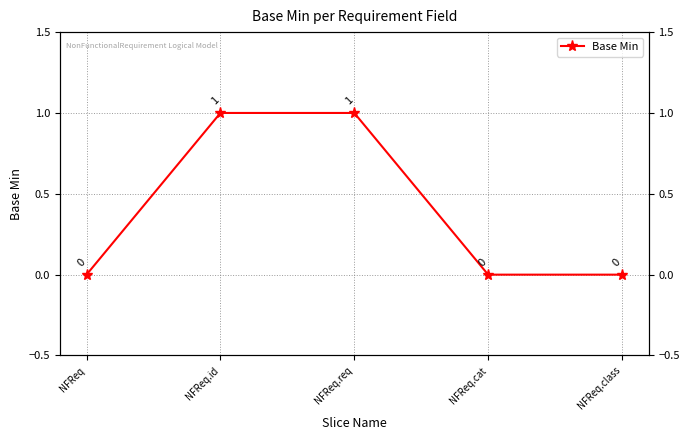

List the labels in order of value, largest first.

NFReq.id, NFReq.req, NFReq, NFReq.cat, NFReq.class